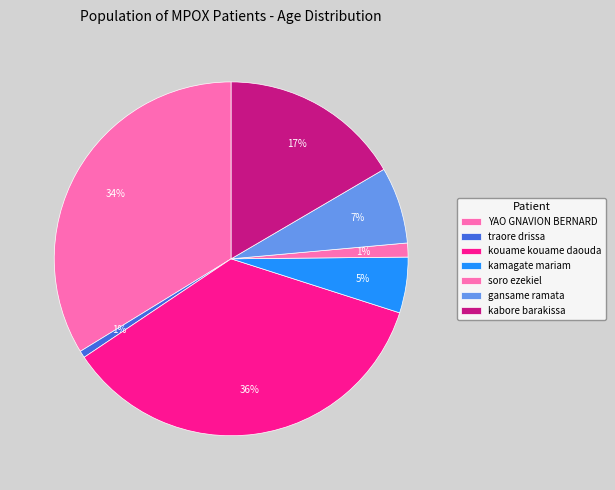

How many slices are in this pie chart?

7